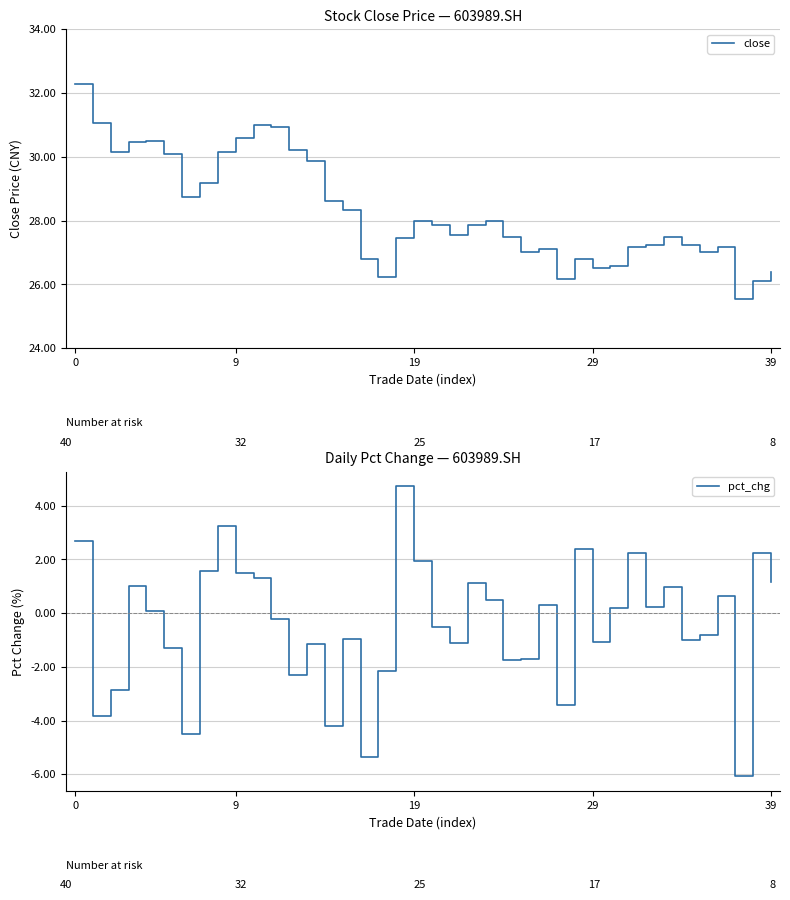

True or false: close and pct_chg intersect in this chart.

False